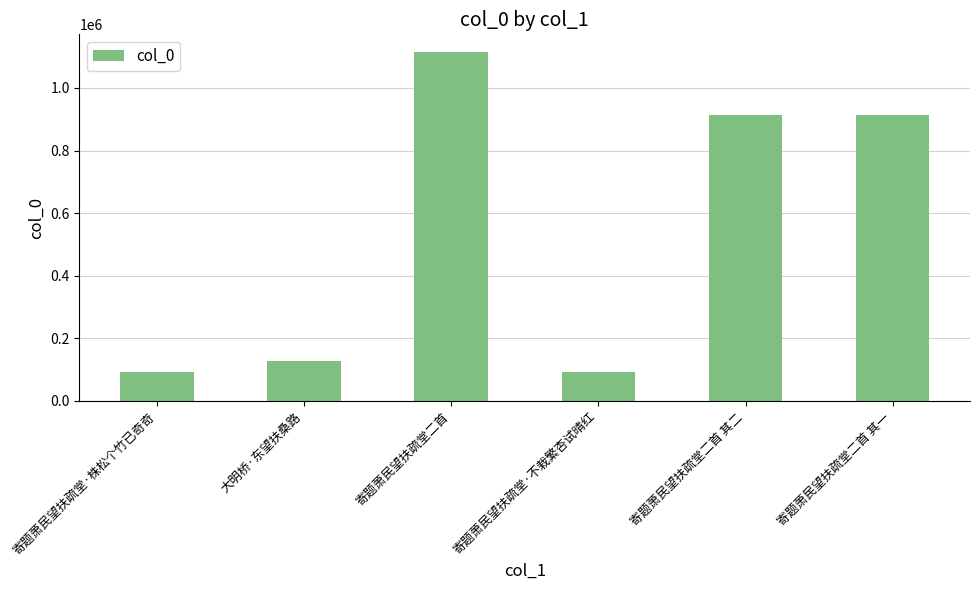

What is the difference between the maximum and minimum values?

1023255